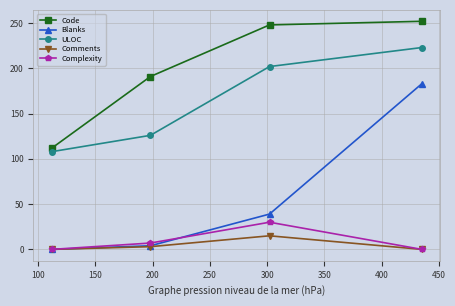

True or false: Complexity and Code cross at least once.

False